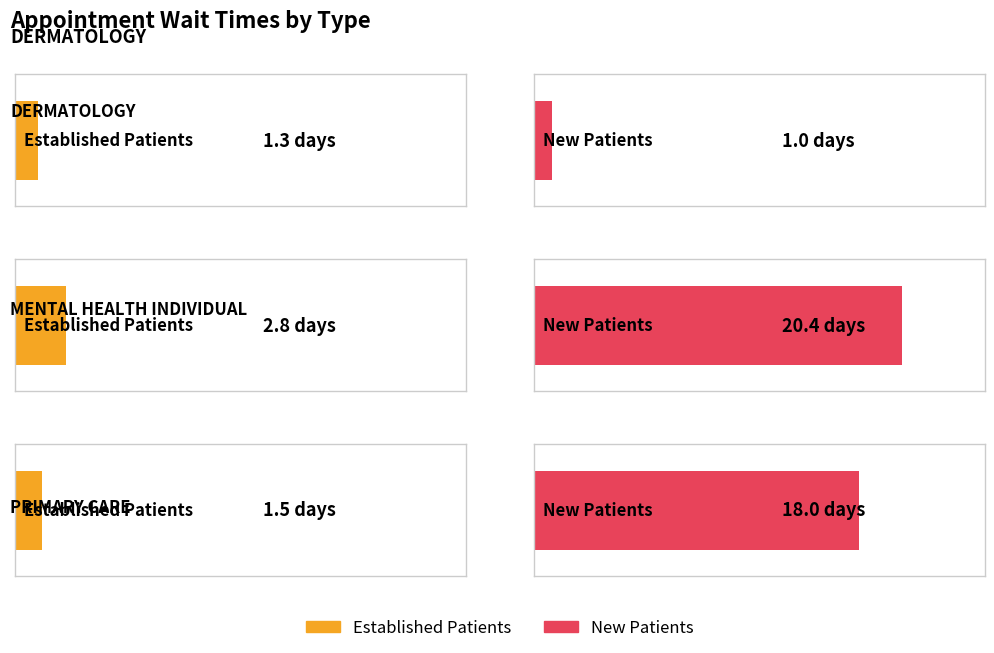

What are all the series names shown in the legend?

EstablishedPatients, NewPatients